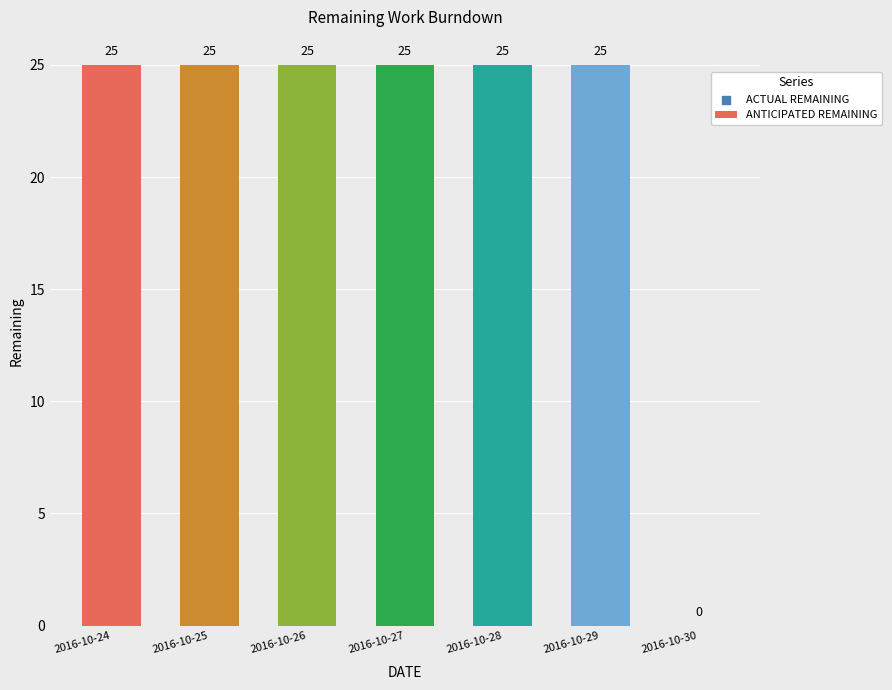

Approximately how many times larger is the value at 2016-10-25 compared to 2016-10-27?

1.0